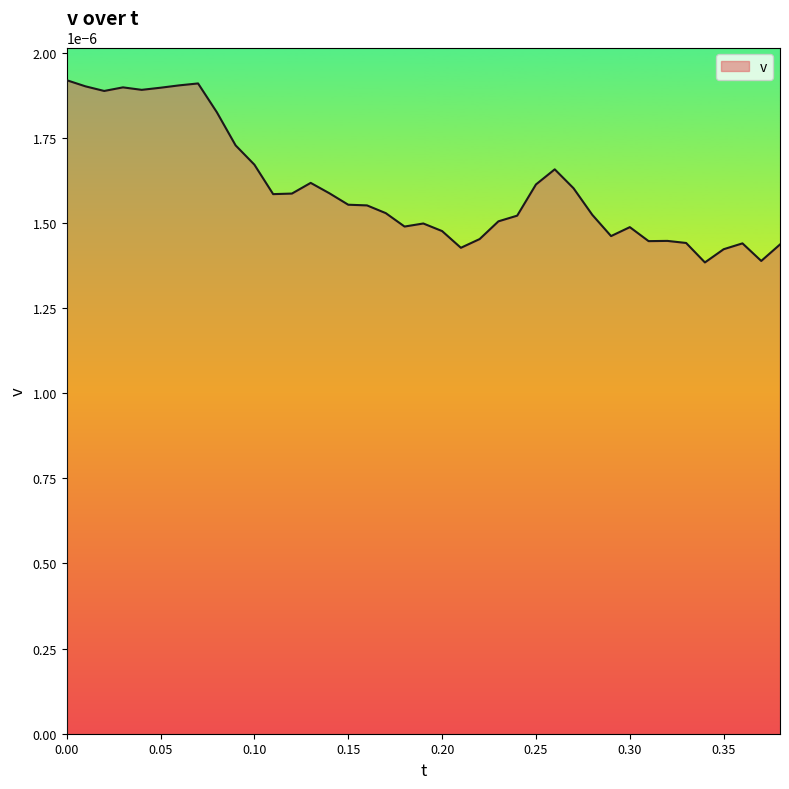

What is the label of the 32nd point from the left?

0.3